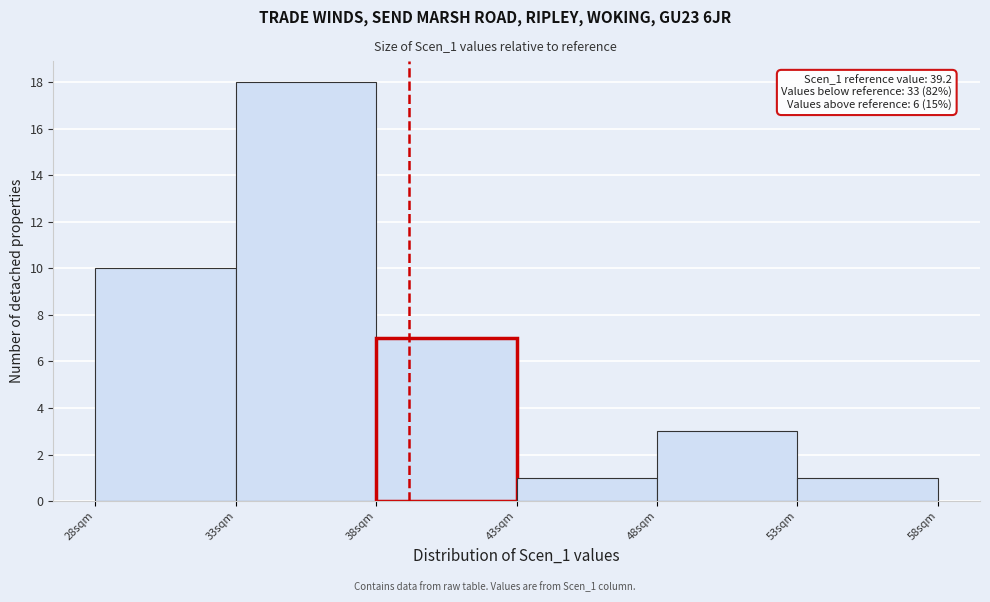

Over which range of the x-axis is the bar tallest?

33 to 38